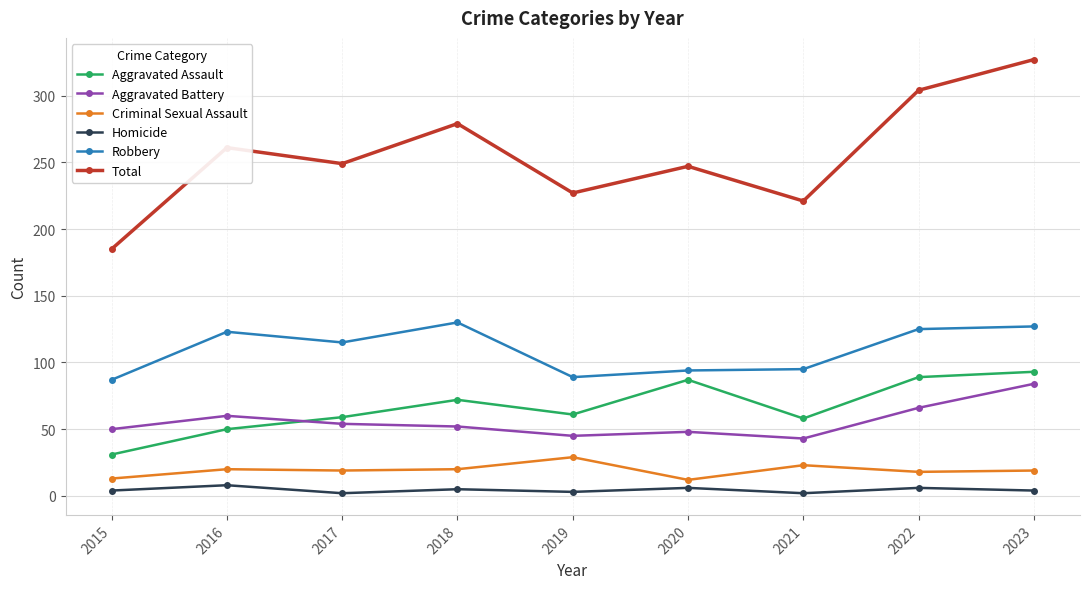

What is the value of the Homicide point at the 1st from the left?

4